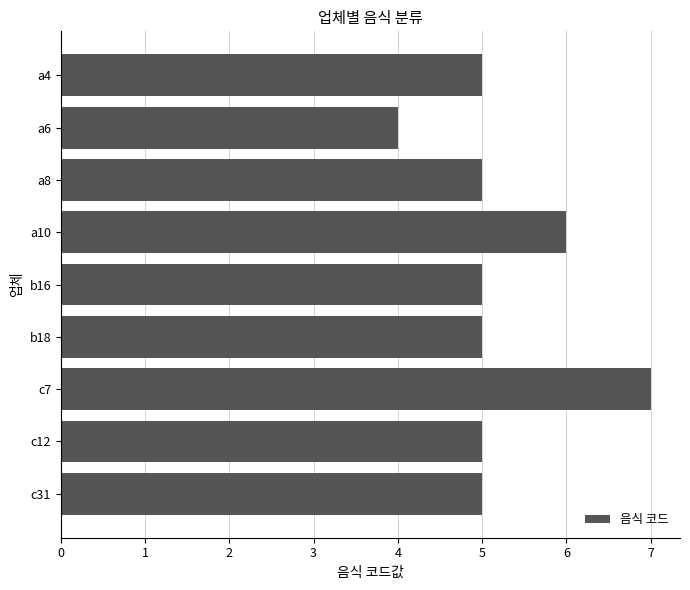

Count the number of data series in this chart.

1